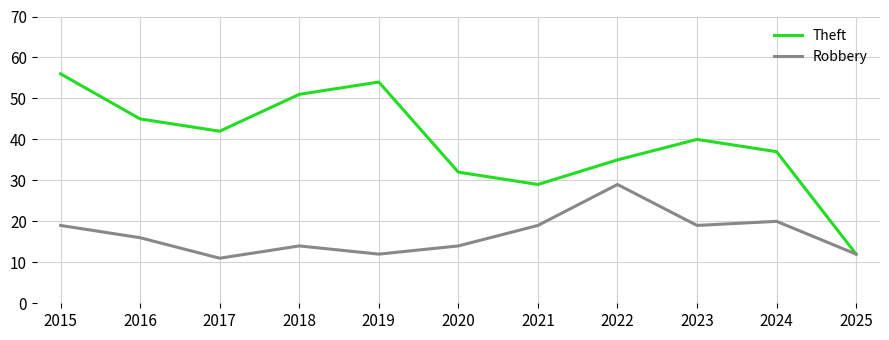

Where is the first local maximum for Theft?

2019